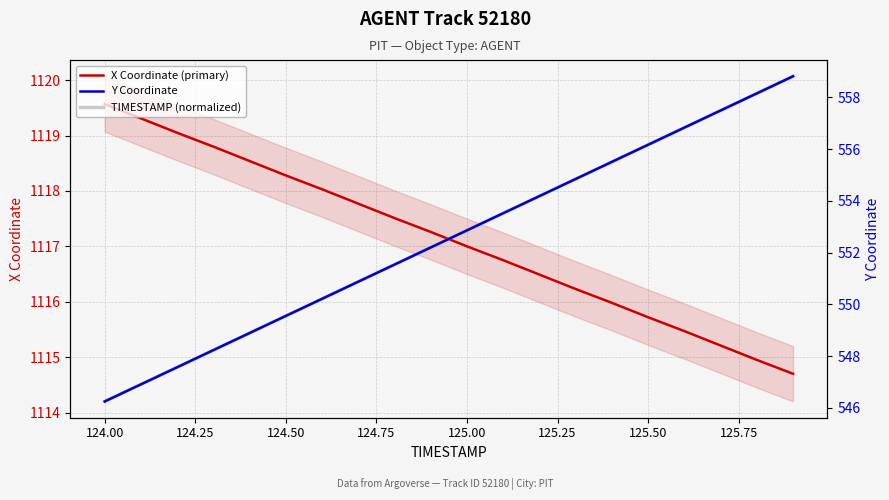

True or false: TIMESTAMP (normalized) and X Coordinate (primary) intersect in this chart.

False